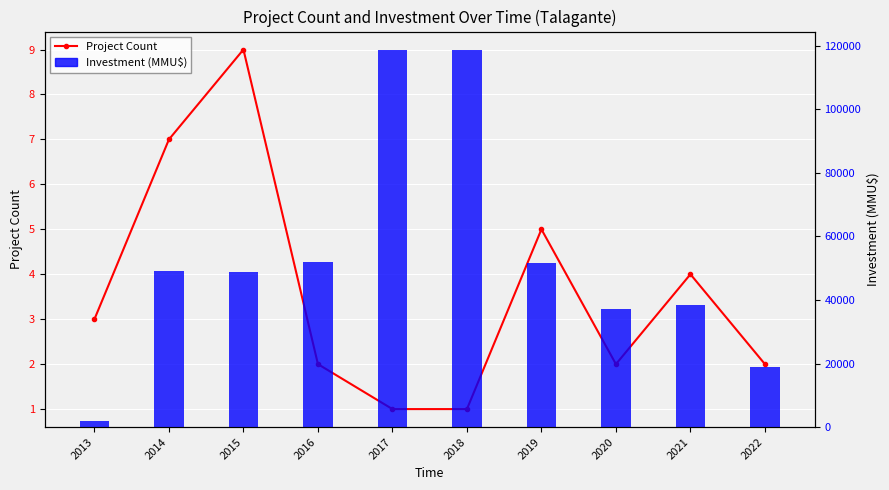

At which label does Investment (MMU$) first exceed 49000?

2016